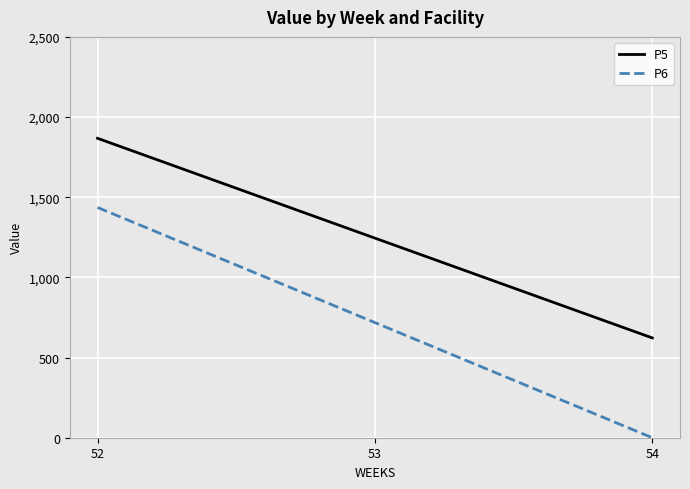

Rank the series by their maximum value, from lowest to highest.

P6, P5